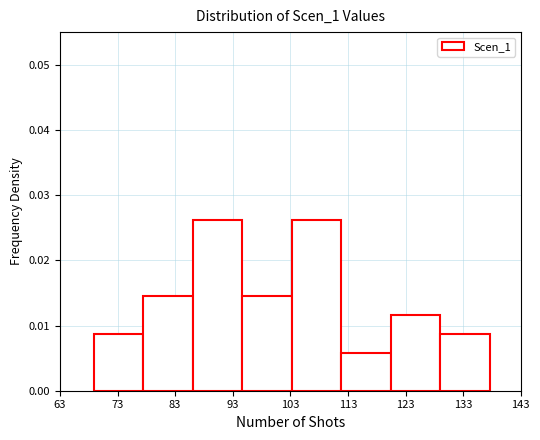

Reading left to right, transcribe this chart: for each bar, give the range it covers on the x-axis and its height. Neither the bar edges nor the heights are printed on the chart, so give them approximately, as read against the axes.

69 to 78: 0.009
78 to 86: 0.015
86 to 95: 0.026
95 to 103: 0.015
103 to 112: 0.026
112 to 120: 0.006
120 to 129: 0.012
129 to 138: 0.009